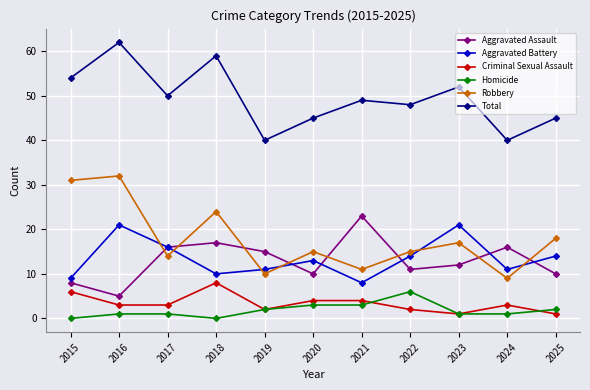

What is the difference between the maximum and second lowest values in the Homicide series?

6